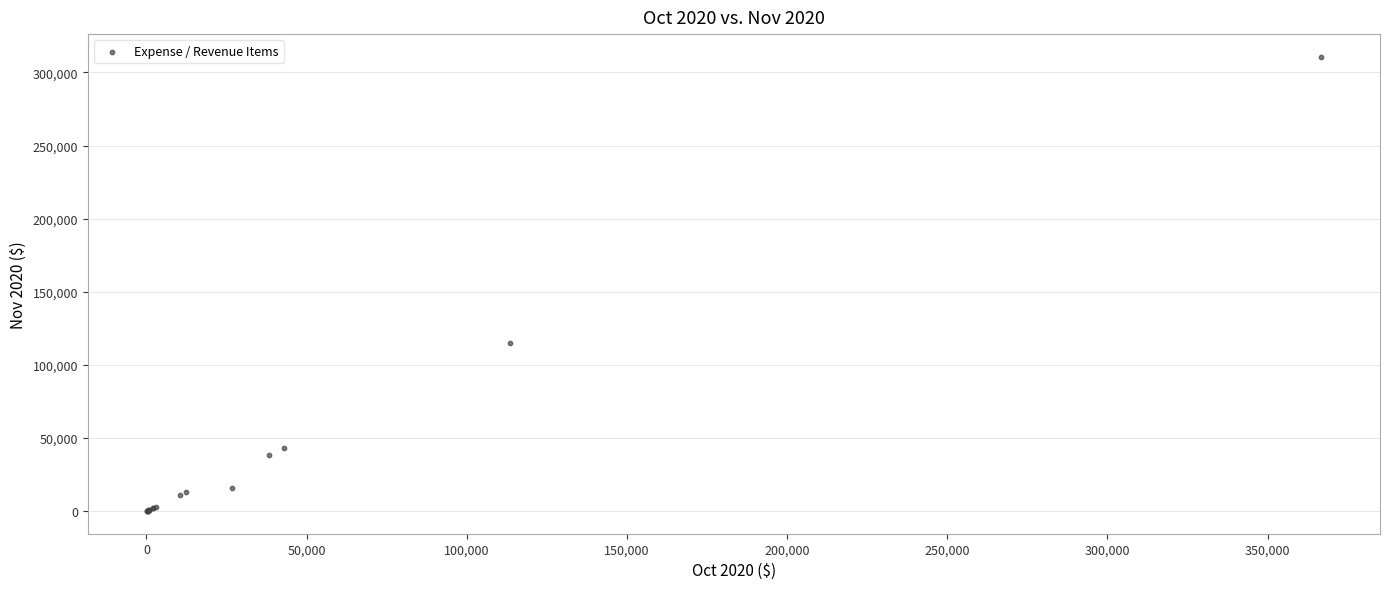

What Y value in the scatter plot is closest to 155342?

115198.1